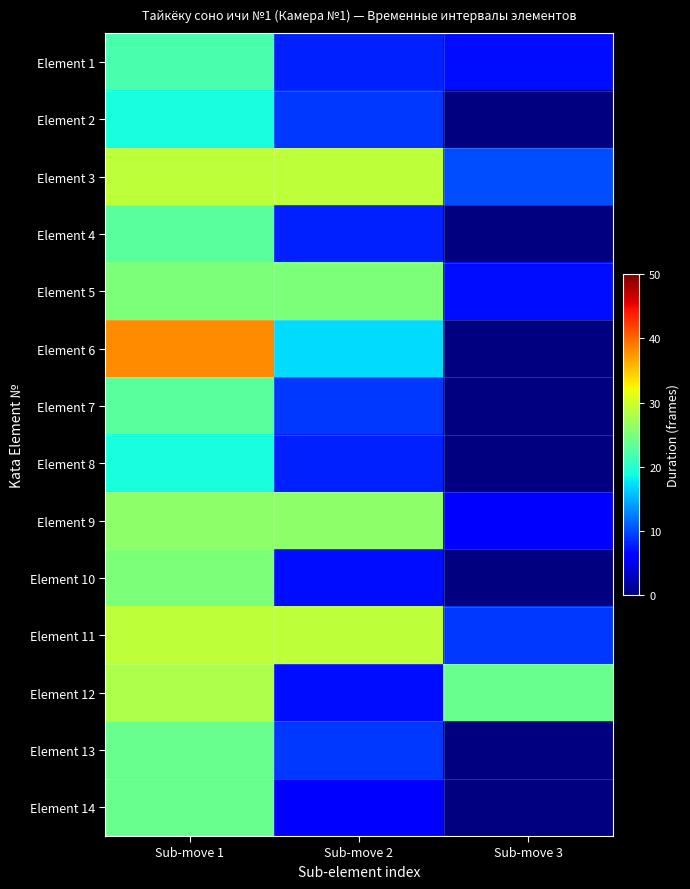

The value of Element 12 at Sub-move 2 is 1.6. True or false?

False